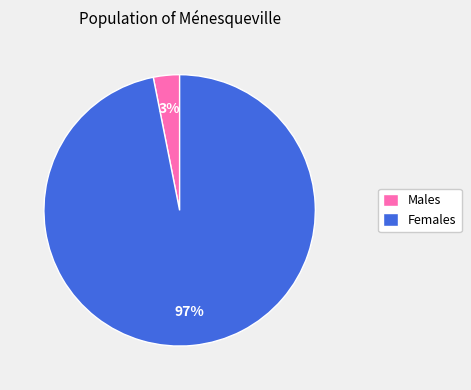

Rank the categories by value from lowest to highest.

Males, Females